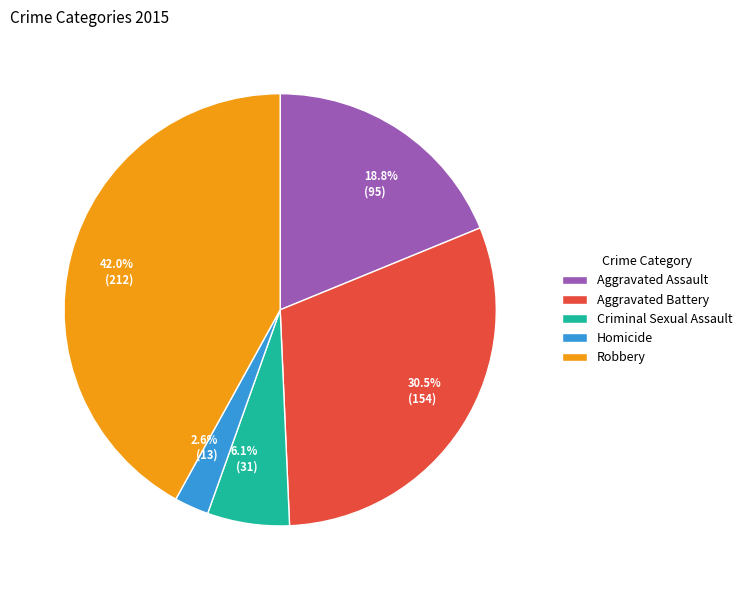

What portion of the pie excludes Criminal Sexual Assault?

93.9%